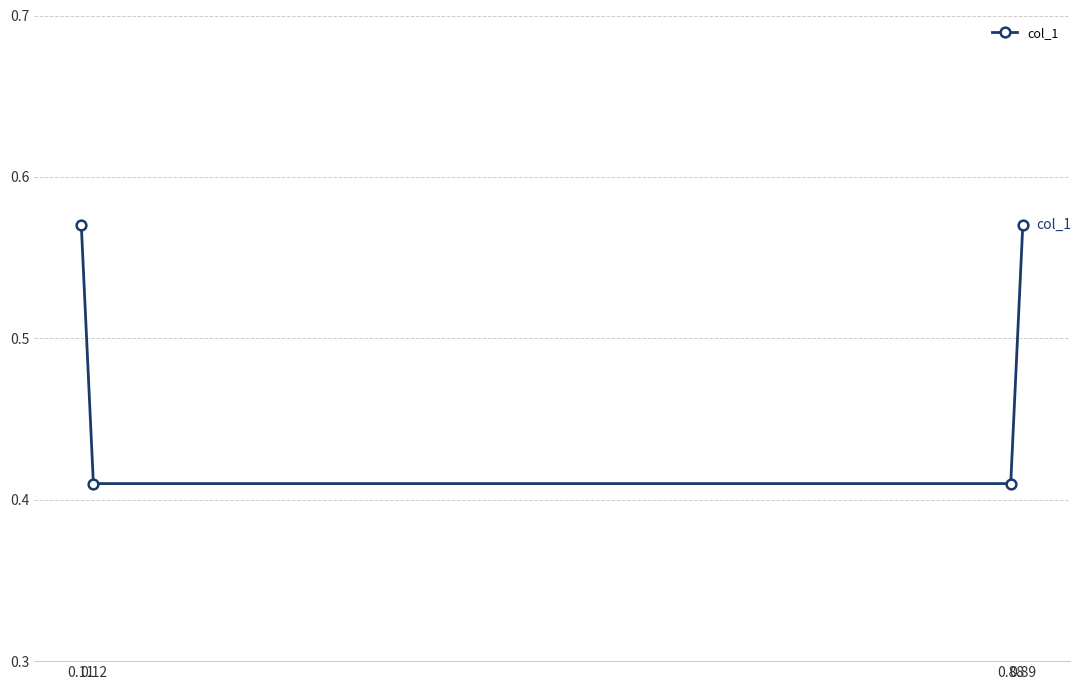

True or false: there are more than 2 points higher than both neighbors.

False